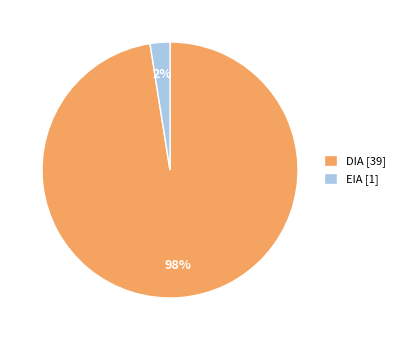

To the nearest percent, what is the combined percentage of EIA [1] and DIA [39]?

100%